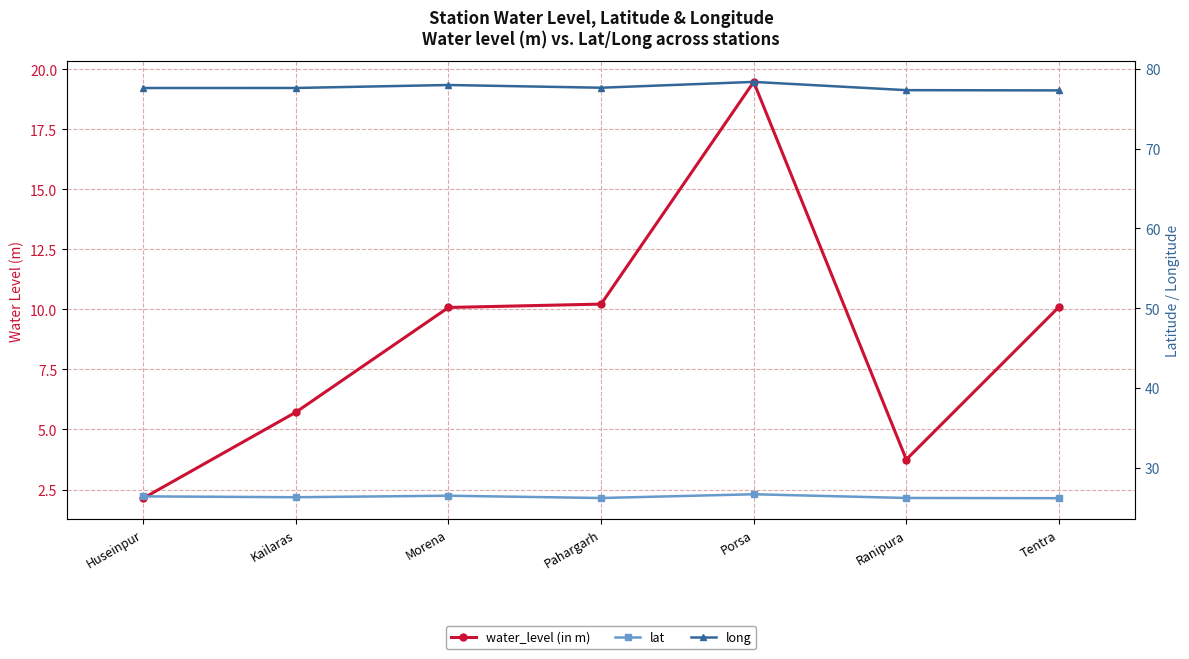

The water_level (in m) series shows 10.1 at Morena. True or false?

True